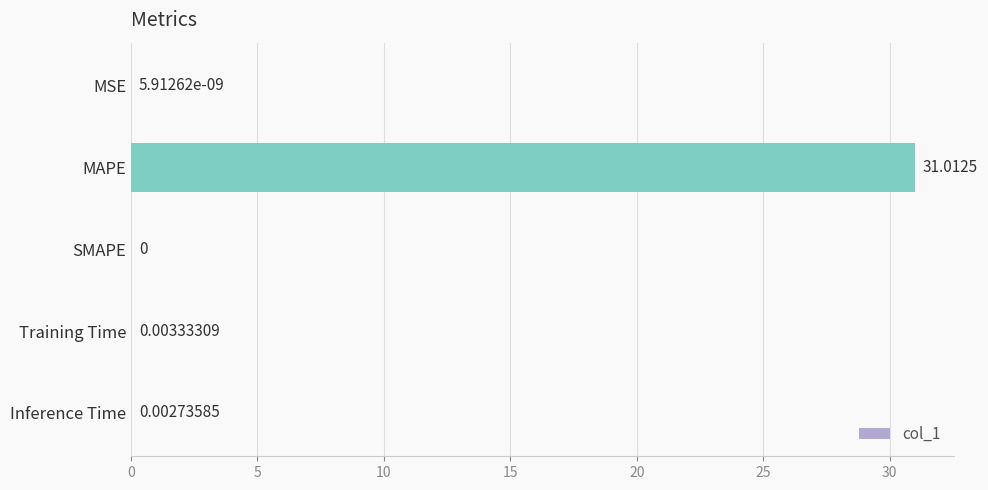

Where is the data nearest to the value 15?

Training Time